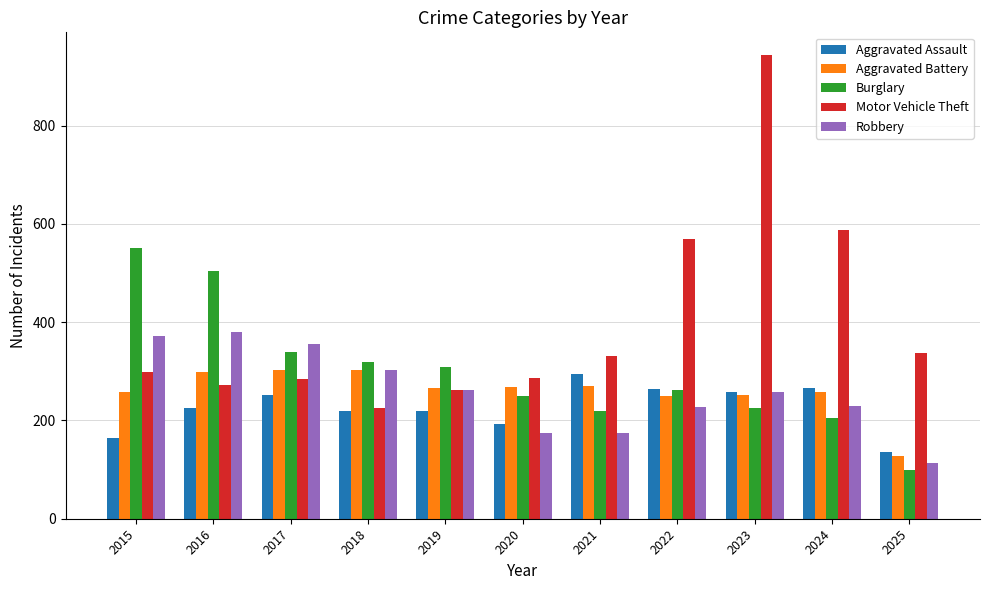

Which series changed the most between 2022 and 2025?

Motor Vehicle Theft